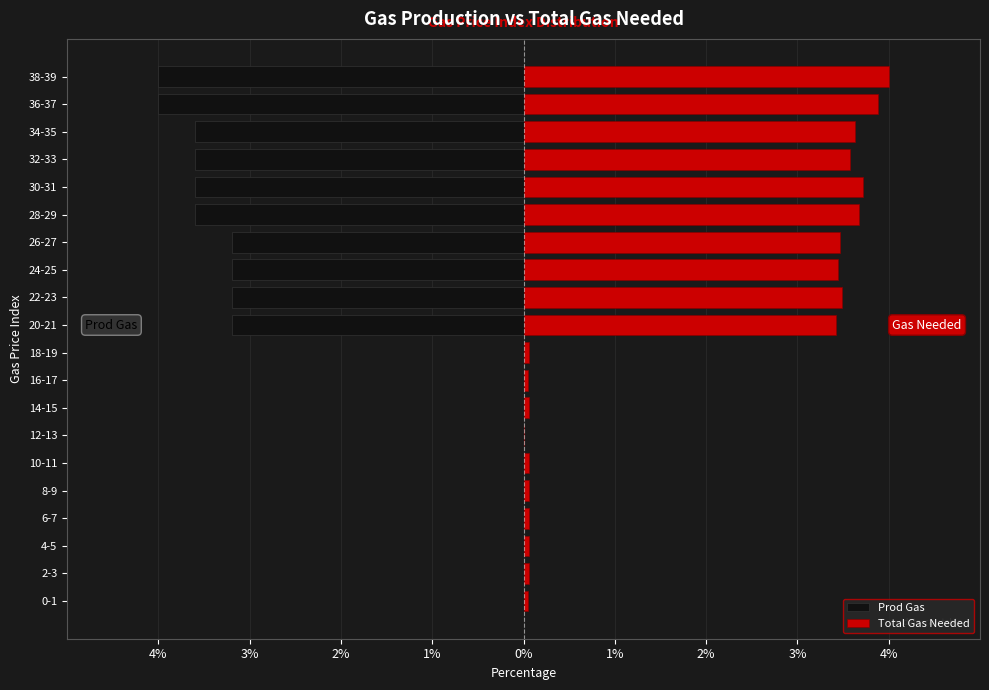

What is the smallest value displayed?

-4.0